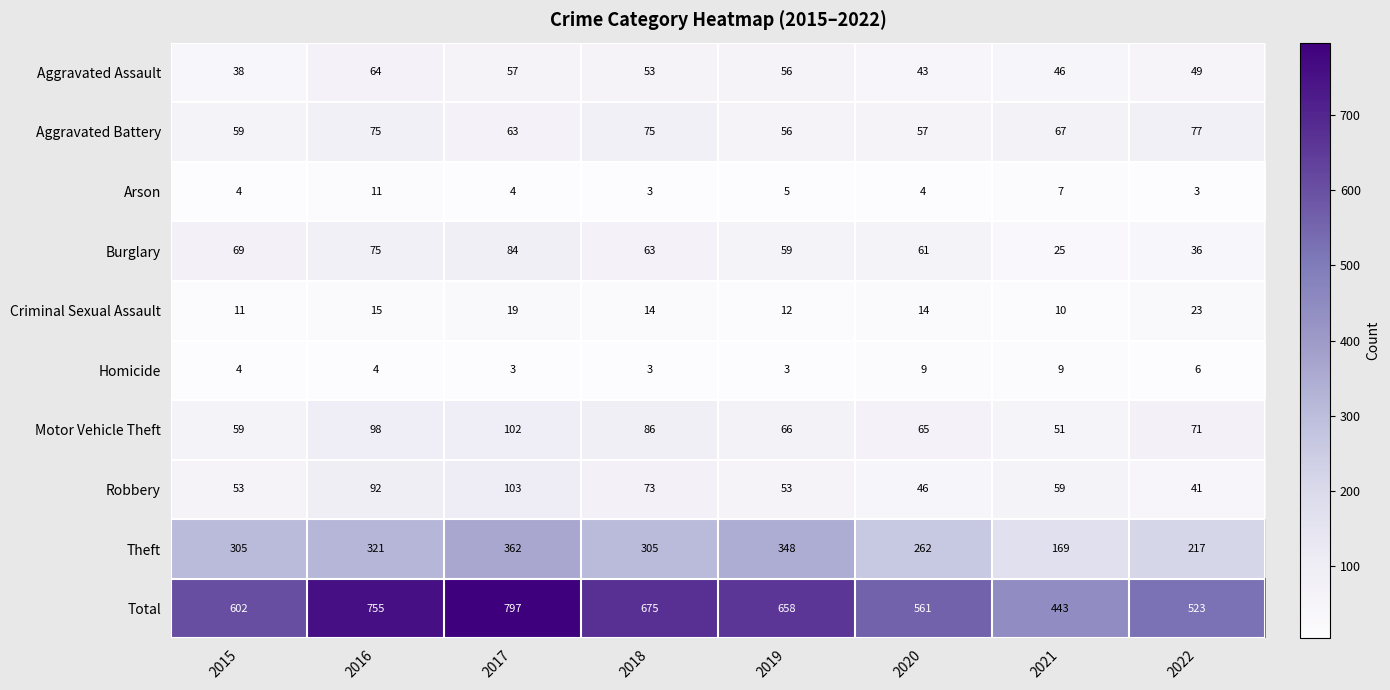

How many distinct data groups are displayed?

10